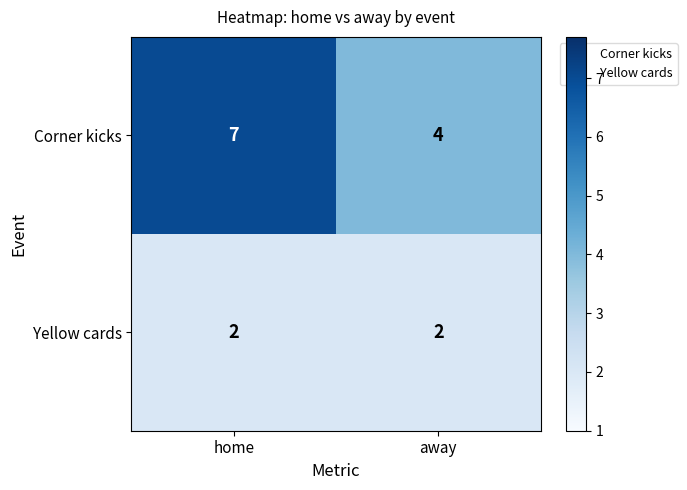

What is the difference between the maximum and minimum values in the Corner kicks series?

3